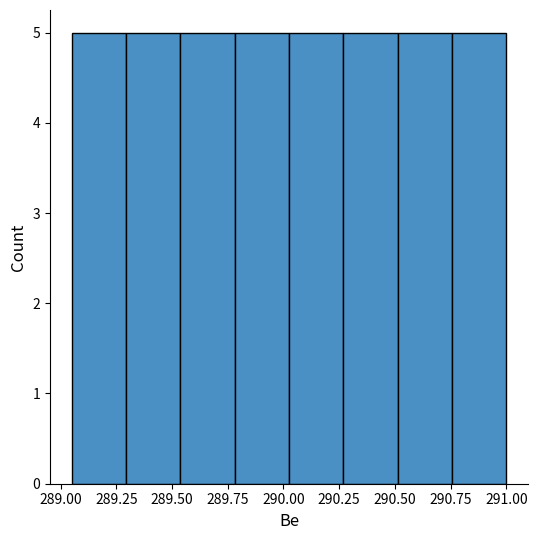

What is the height of the bar covering 290.25 to 290.50 on the x-axis? Neither the bar edges nor the heights are printed on the chart, so give them approximately, as read against the axes.

5